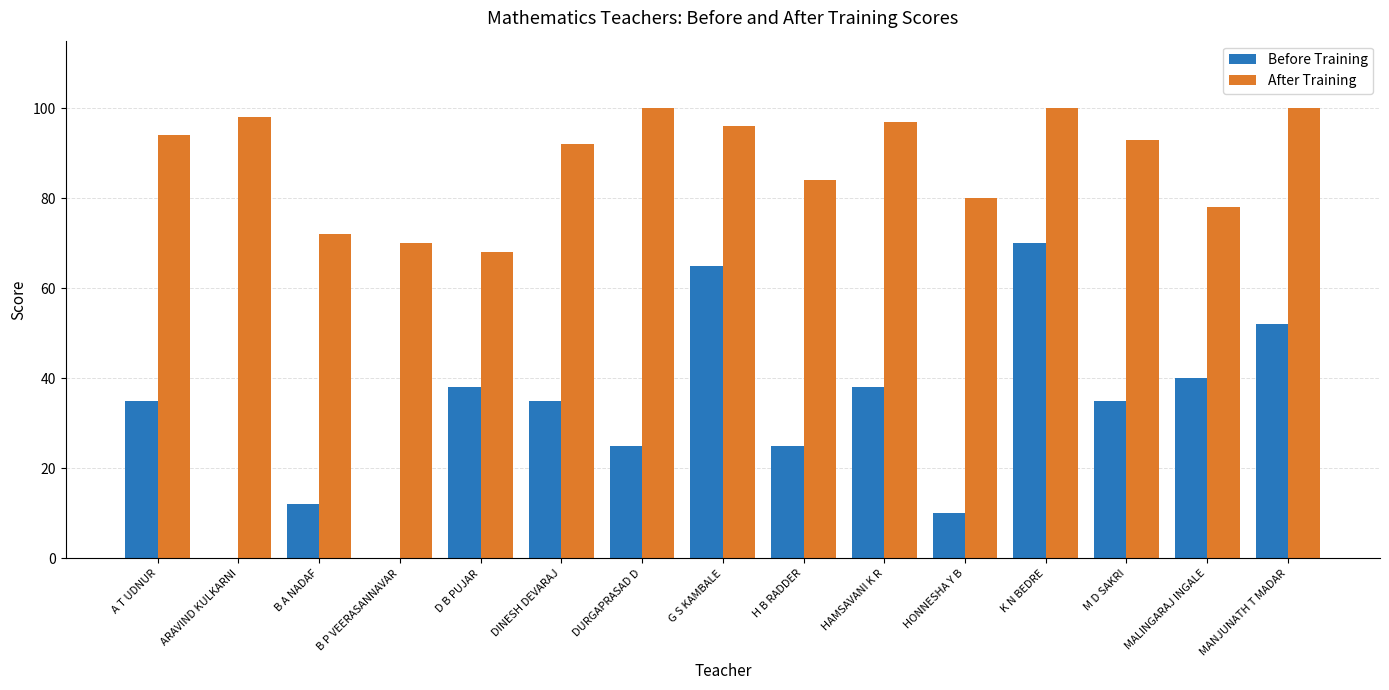

Reading left to right, transcribe all the data shown in this chart.

Before Training: 35	0	12	0	38	35	25	65	25	38	10	70	35	40	52
After Training: 94	98	72	70	68	92	100	96	84	97	80	100	93	78	100